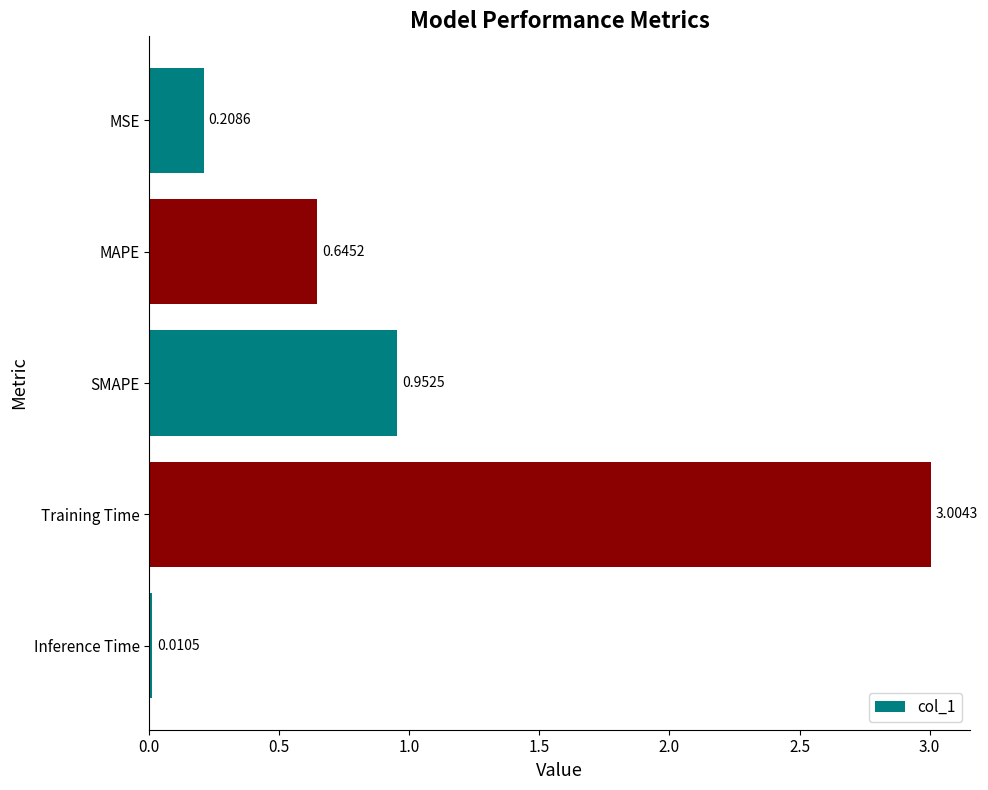

What is the label of the 5th bar from the bottom?

MSE